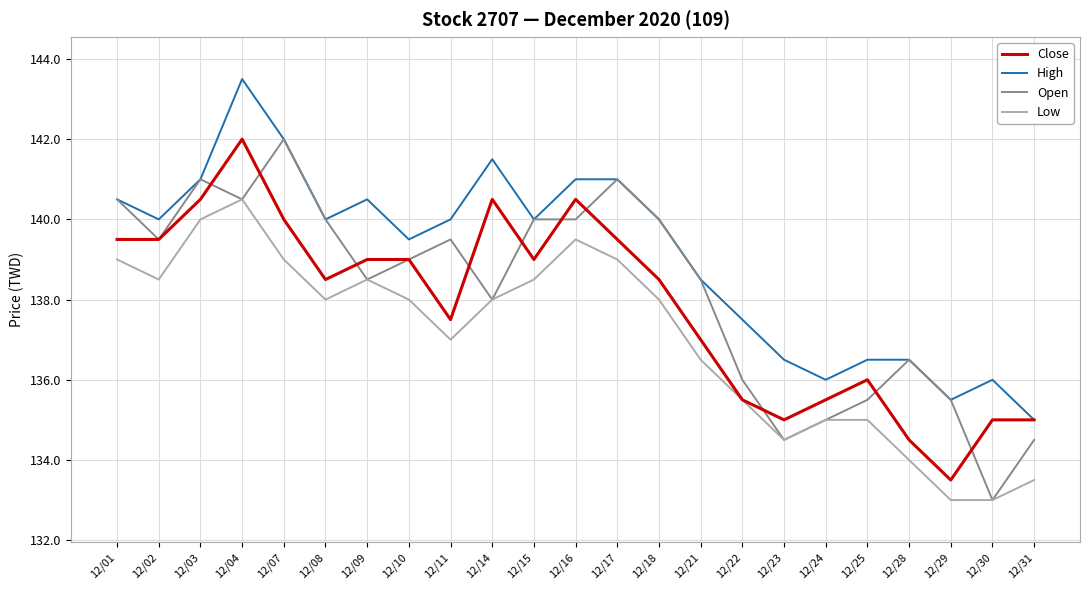

Where does the Open series first go above 139?

12/01